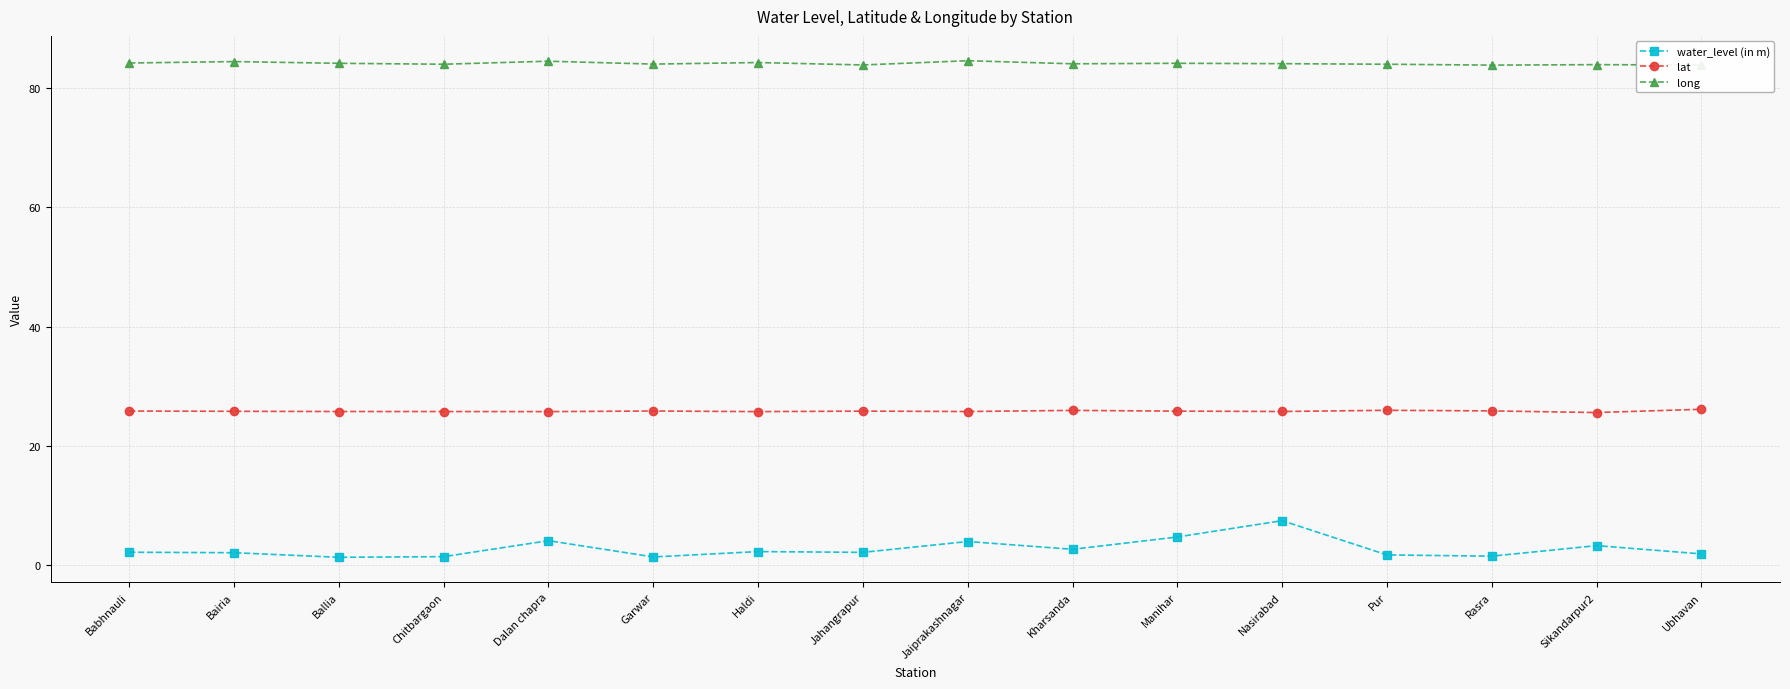

Between Garwar and Jaiprakashnagar, which series saw the biggest shift?

water_level (in m)